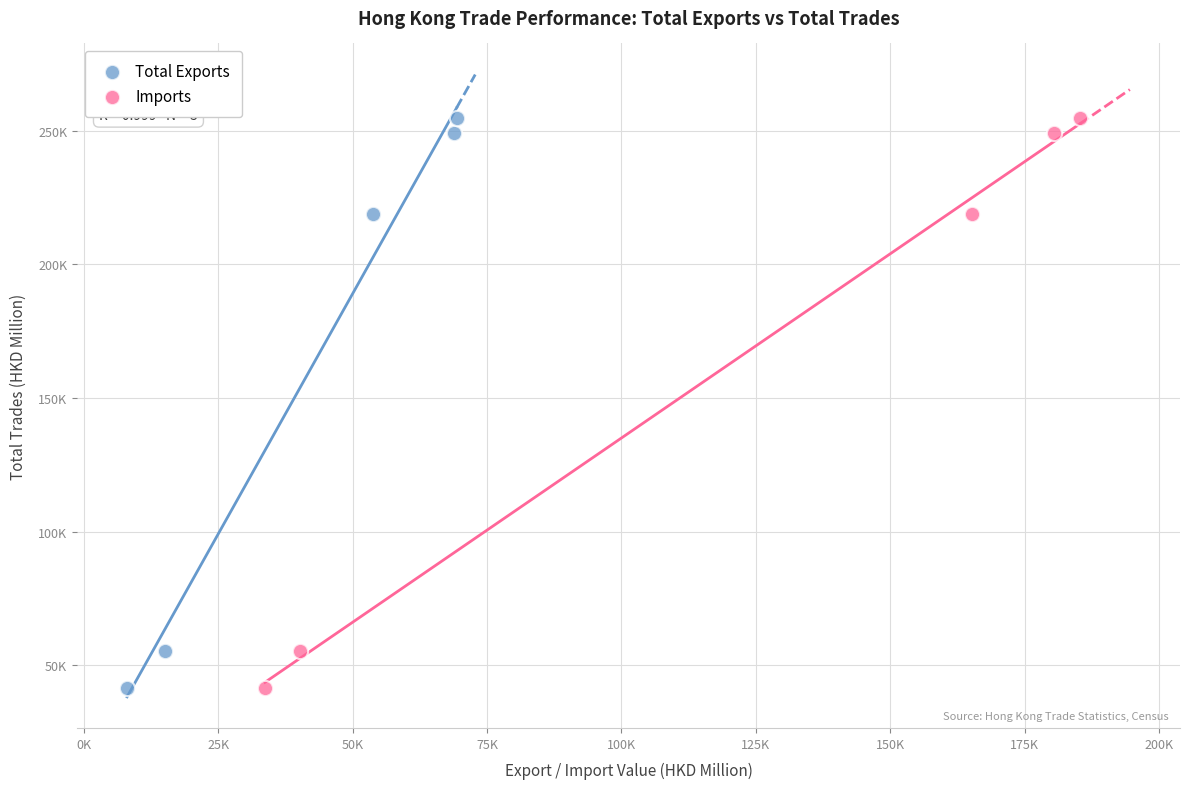

What are all the series names shown in the legend?

Total Exports, Imports